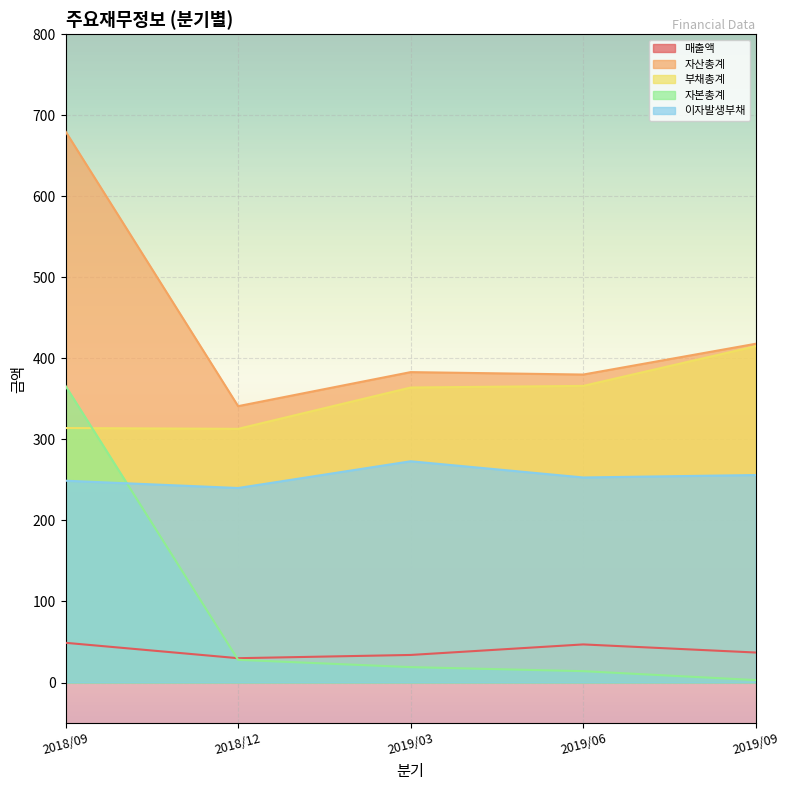

What is the label of the 1st point from the right?

2019/09